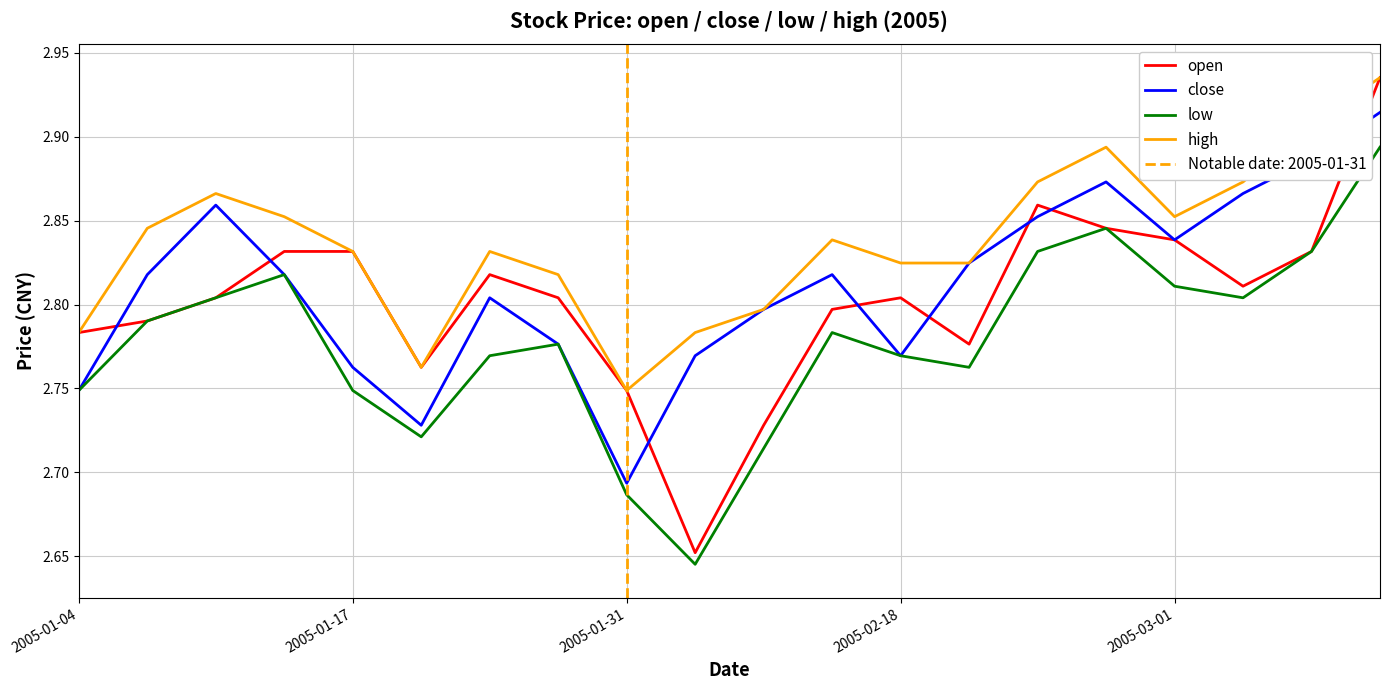

At which category does the chart reach its minimum across all series?

9